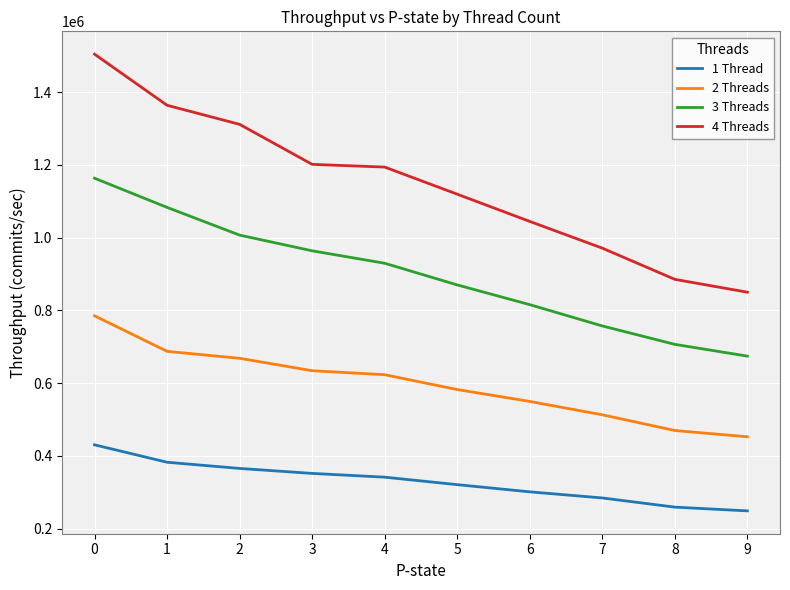

Rank the series by their maximum value, from lowest to highest.

1 Thread, 2 Threads, 3 Threads, 4 Threads